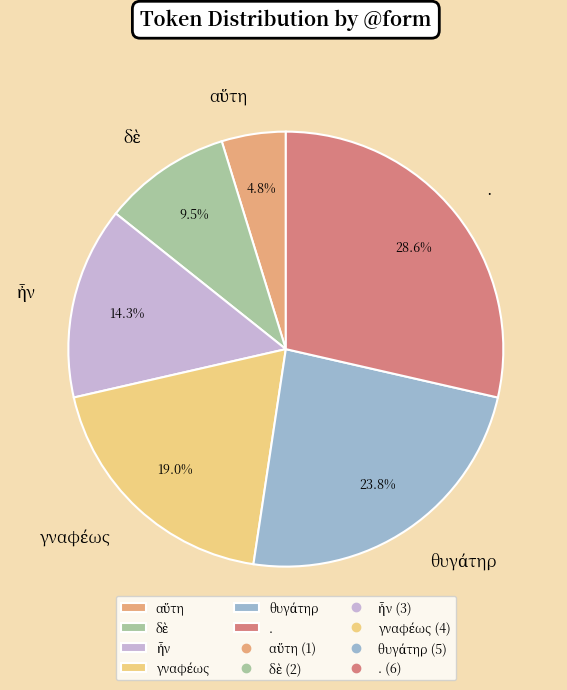

Which category has the biggest portion of the pie?

.